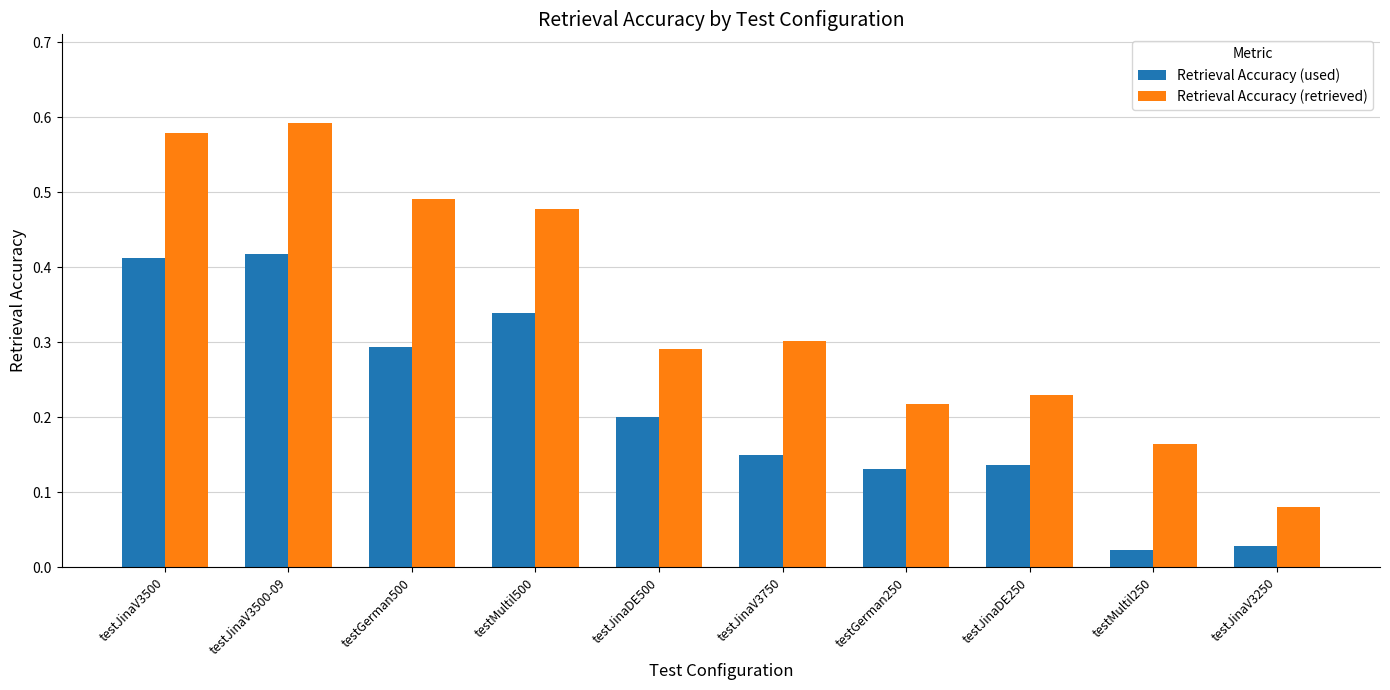

Does the chart contain any negative values?

No